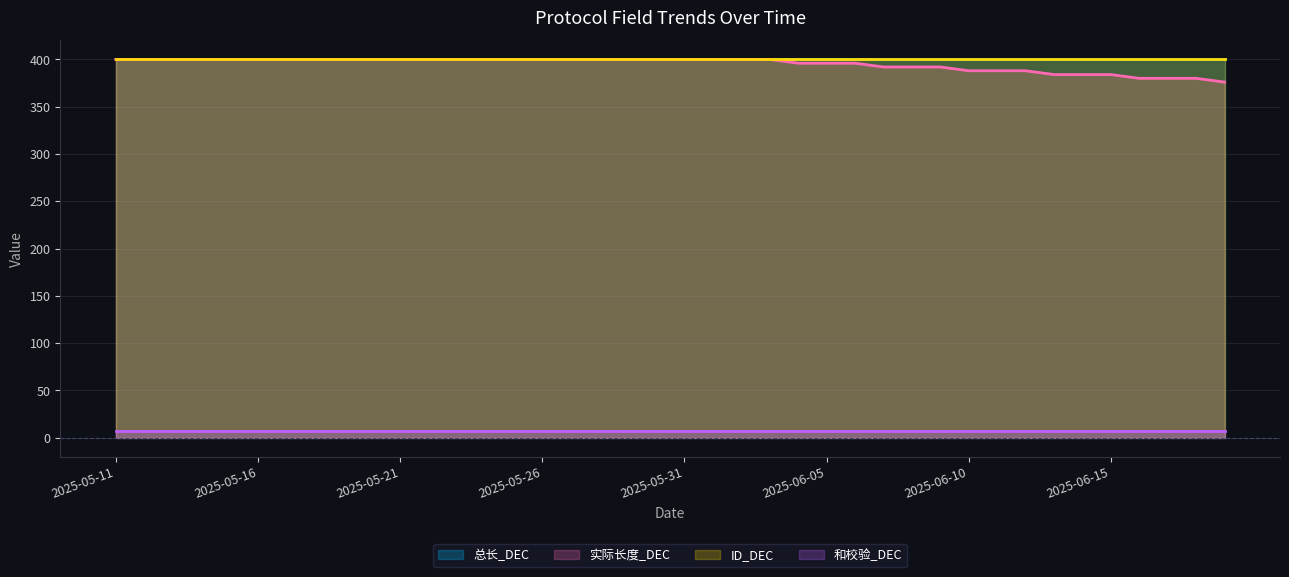

True or false: 实际长度_DEC and 和校验_DEC cross at least once.

False